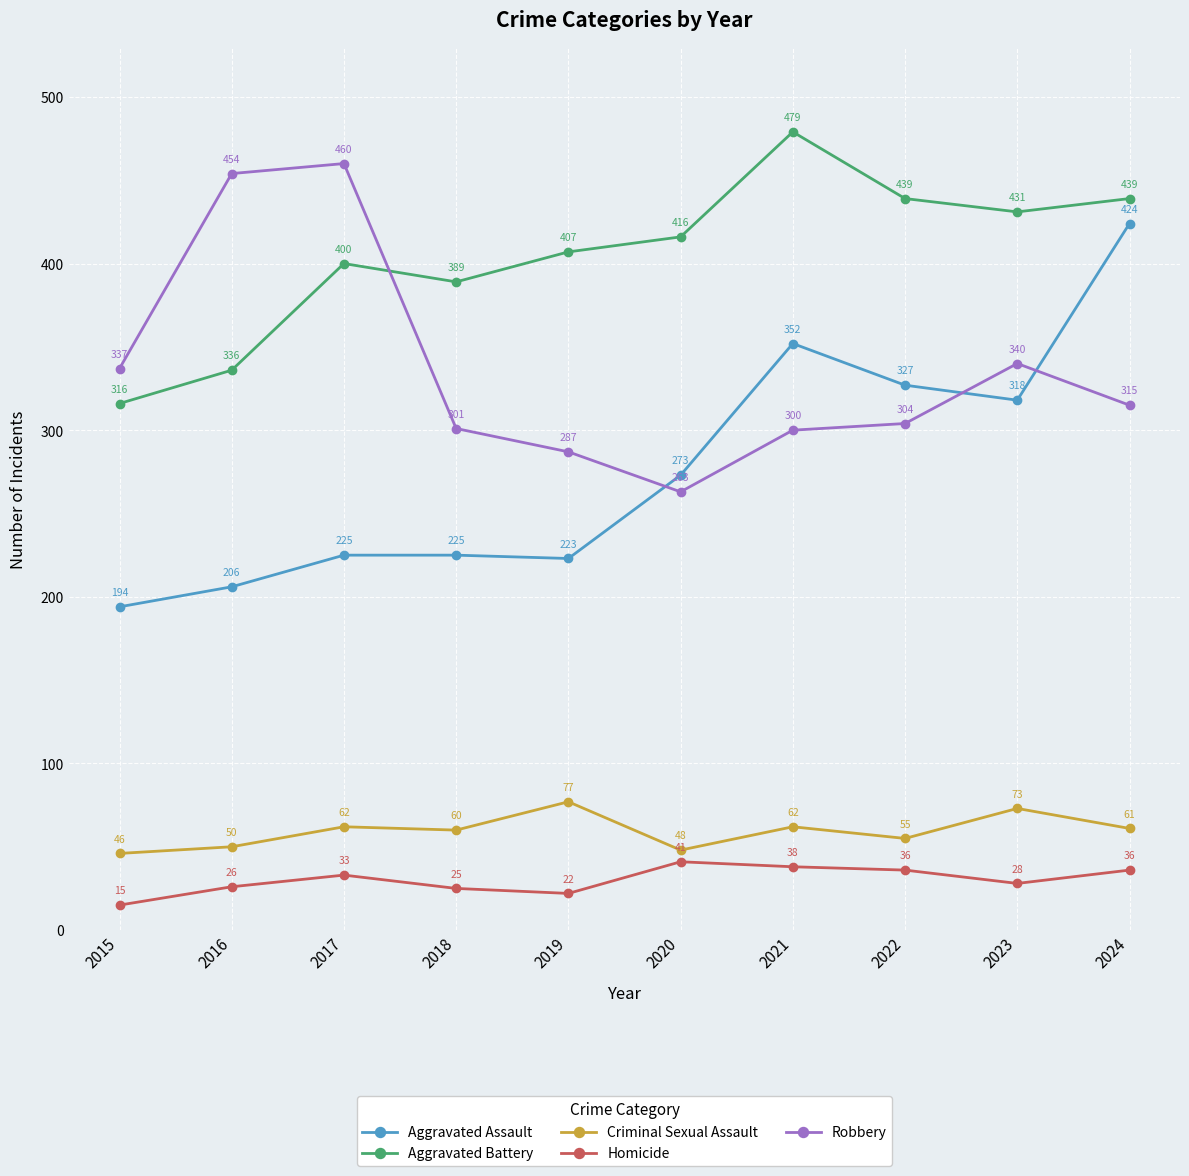

At 2015, list the series in order from largest to smallest.

Robbery, Aggravated Battery, Aggravated Assault, Criminal Sexual Assault, Homicide